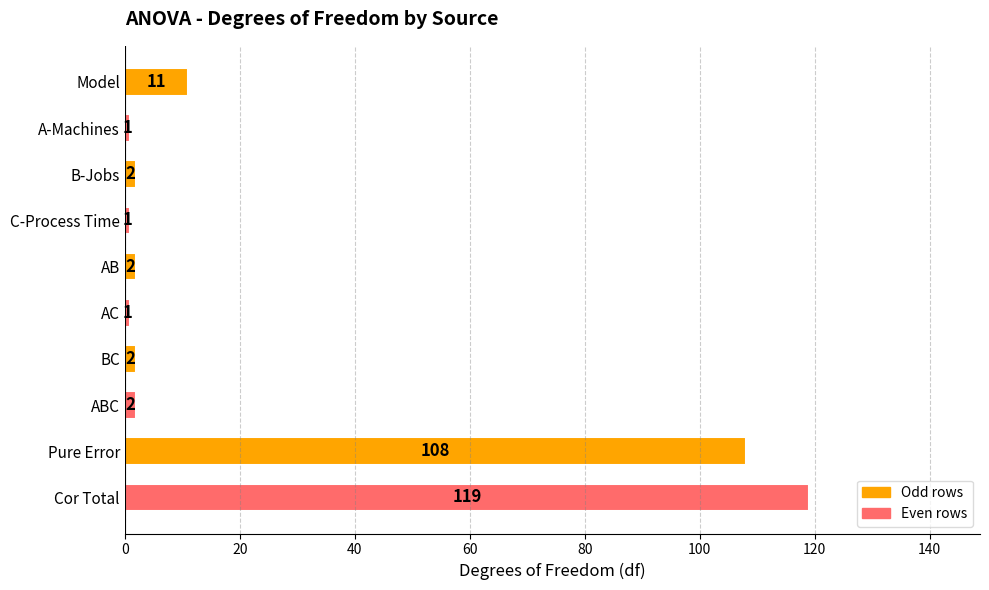

What is the change in value from AC to Cor Total?

+118